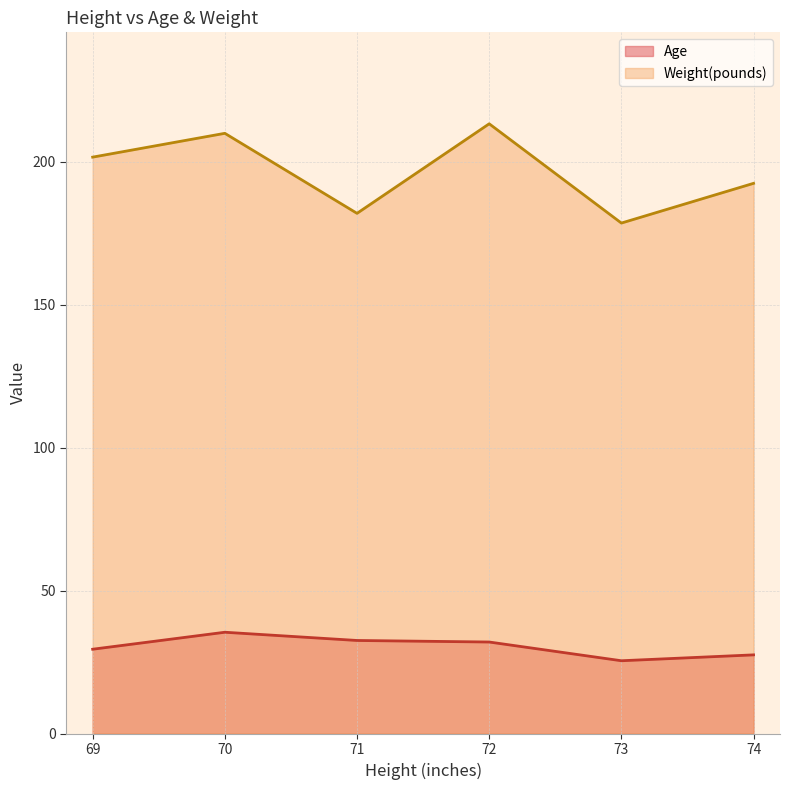

At which category does the chart reach its minimum across all series?

73